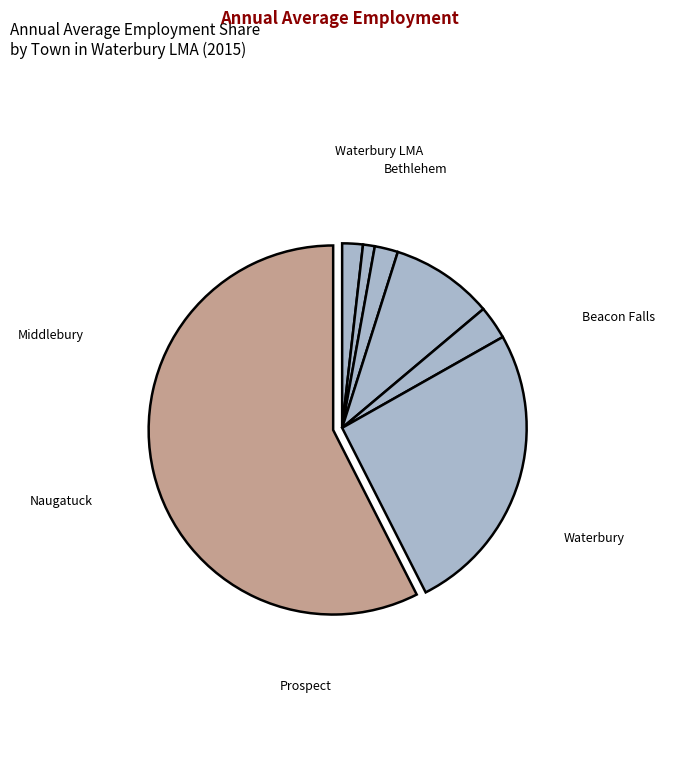

Count the number of slices in the pie.

7